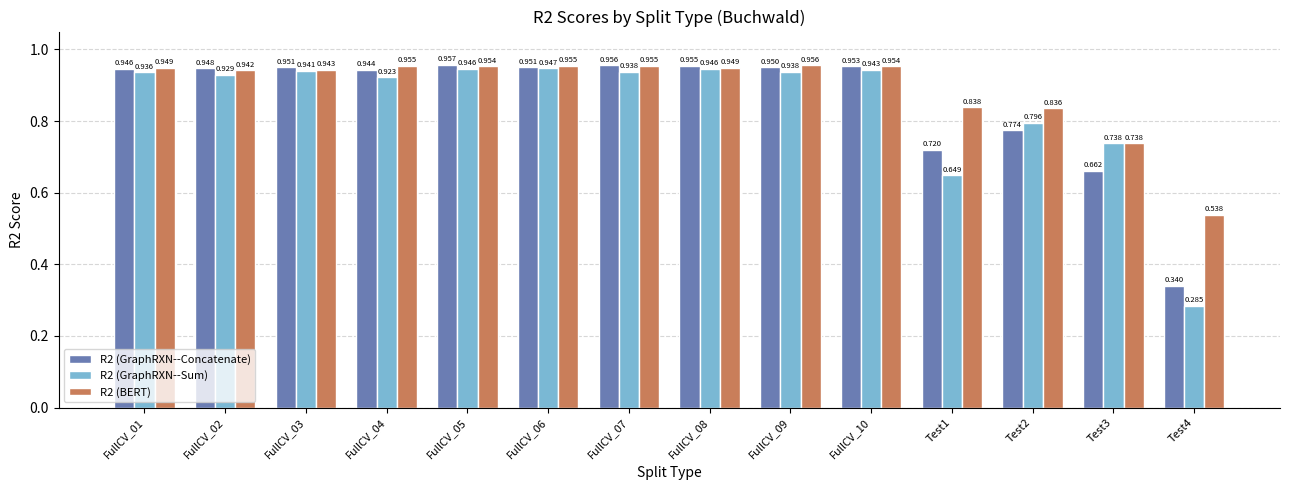

Is it true that R2 (GraphRXN--Concatenate) equals 1.2 at Test1?

False